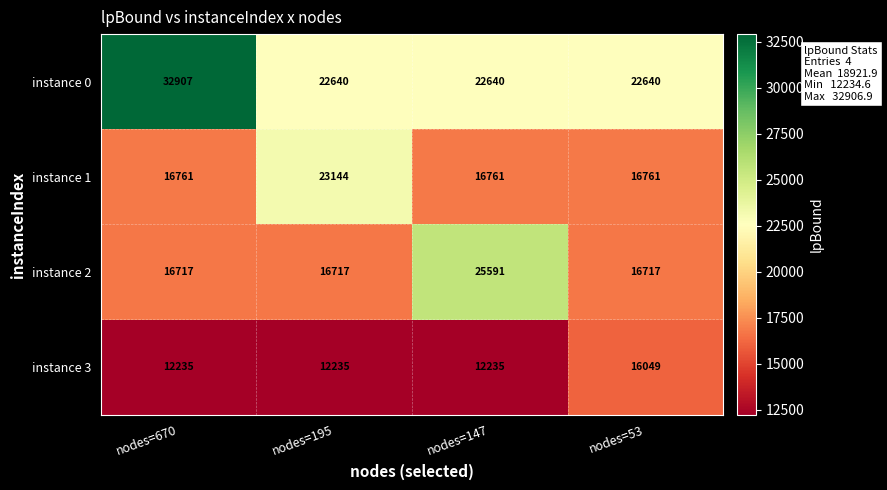

At nodes=147, list the series in order from smallest to largest.

instance 3, instance 1, instance 0, instance 2